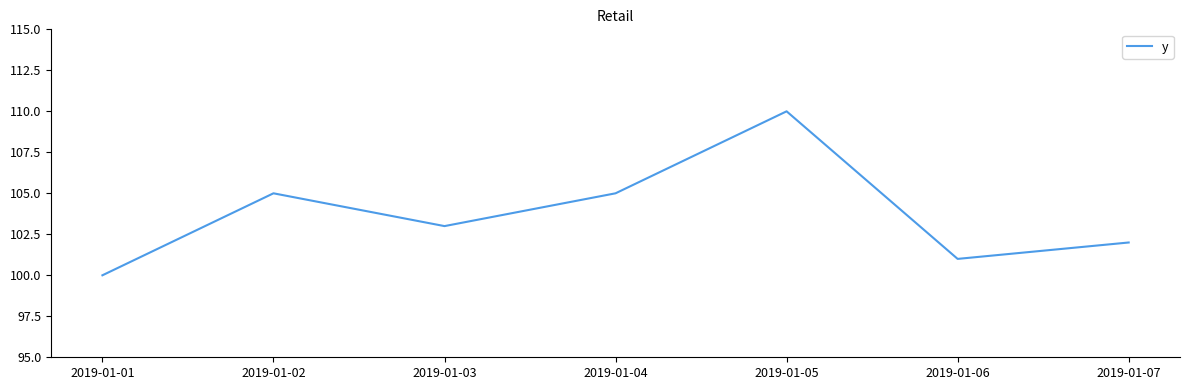

The value at 2019-01-05 is 153. True or false?

False